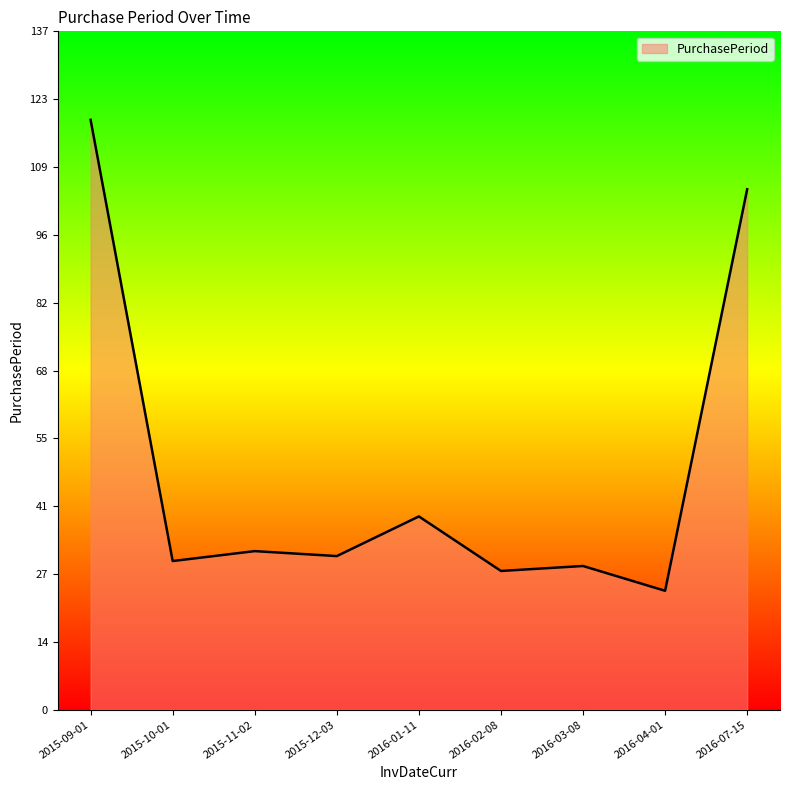

Which has a higher value, 2016-02-08 or 2015-12-03?

2015-12-03